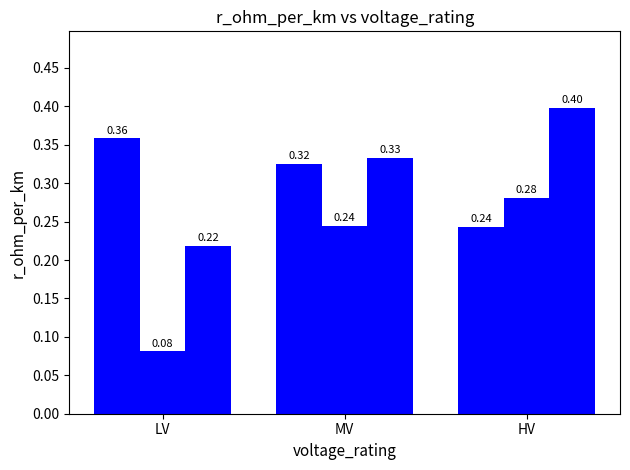

Reading right to left, transcribe all the data shown in this chart.

r_ohm_per_km: 0.2	0.3	0.4
x_ohm_per_km: 0.3	0.2	0.1
max_i_ka: 0.4	0.3	0.2